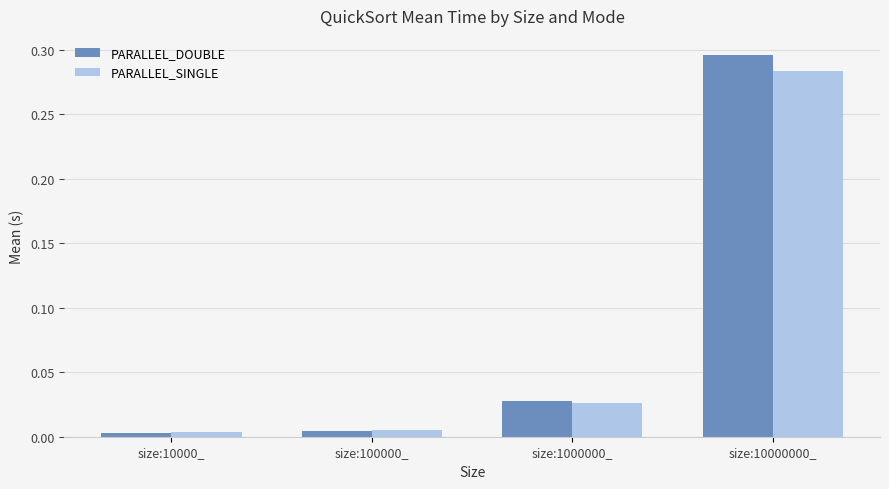

At how many categories does at least one series exceed 0?

4